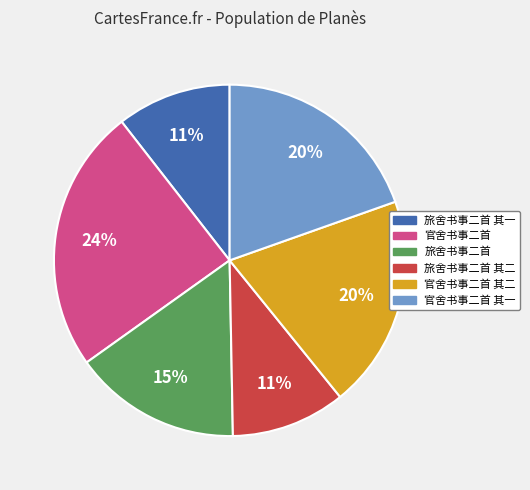

Is there a majority slice in this chart?

No